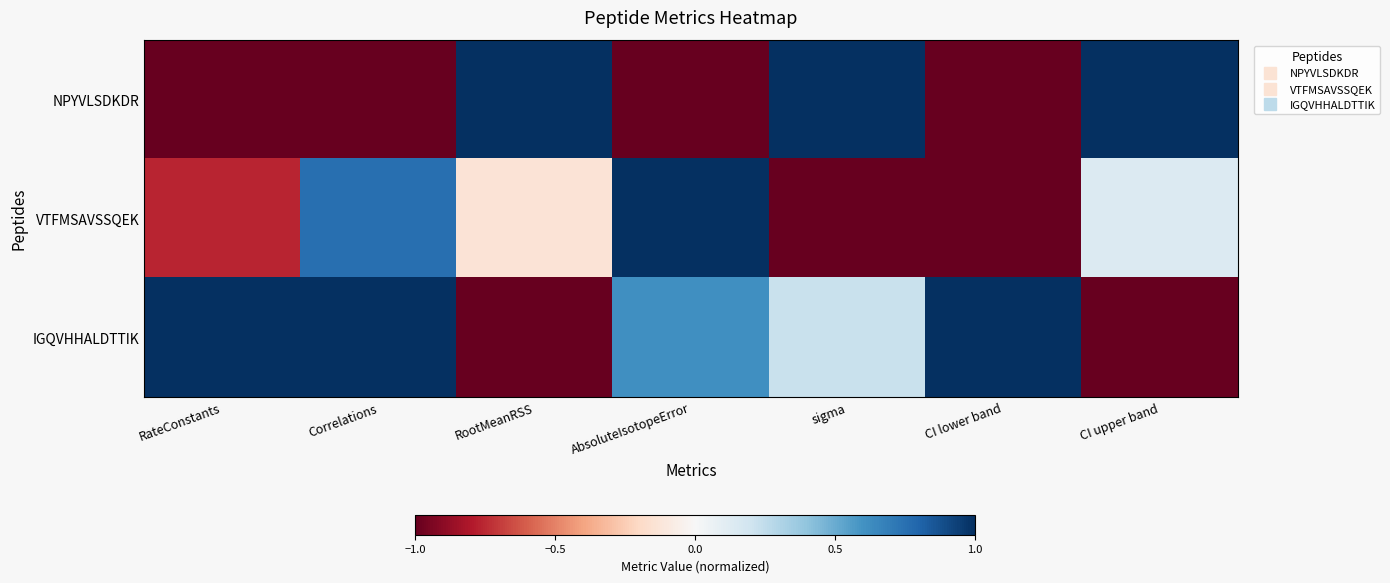

How many data points does each series have?

7